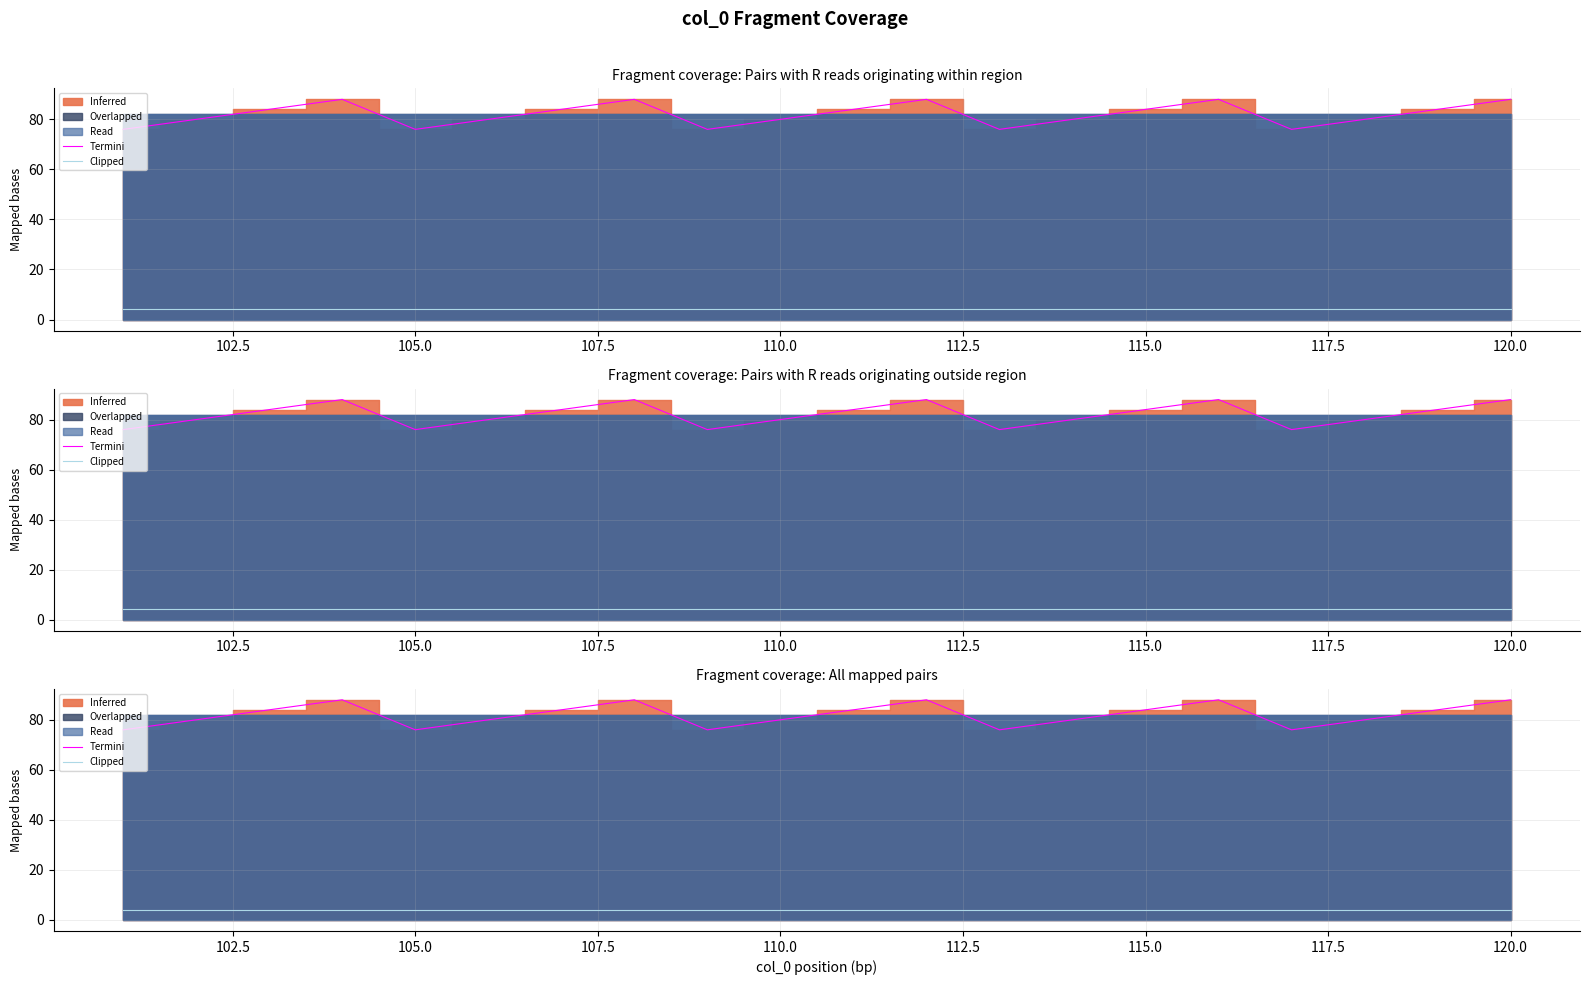

Which series has the largest total across all categories?

Termini